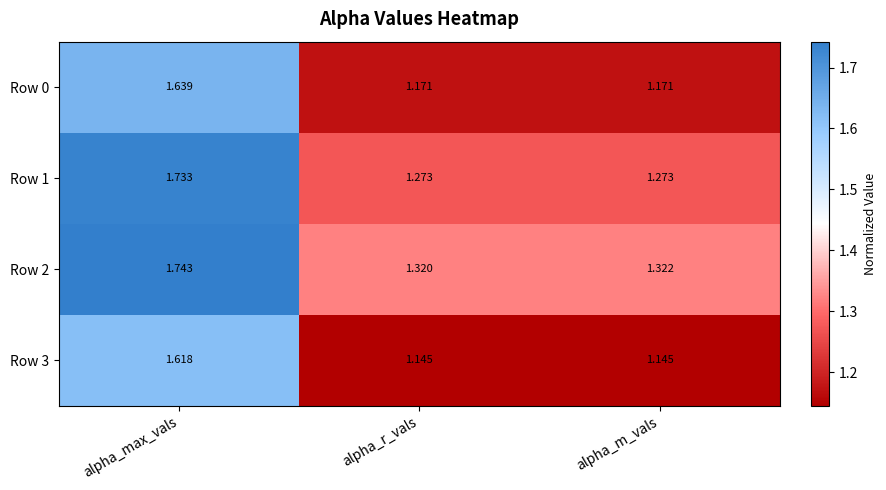

At how many categories does at least one series exceed 1?

3